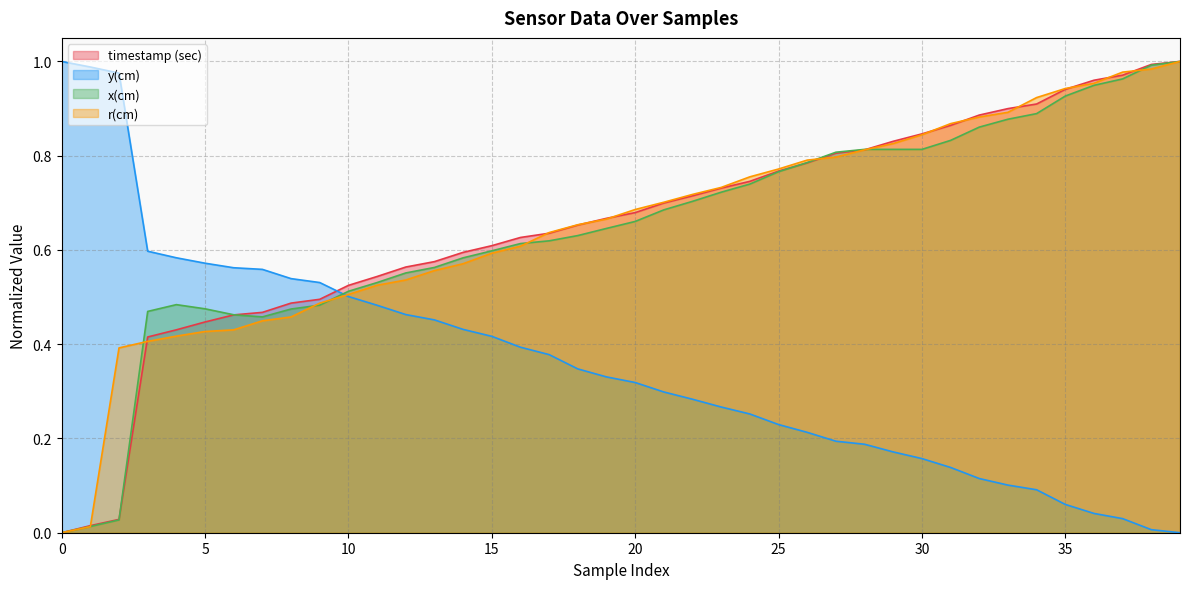

Which series has the widest spread of values?

r(cm)